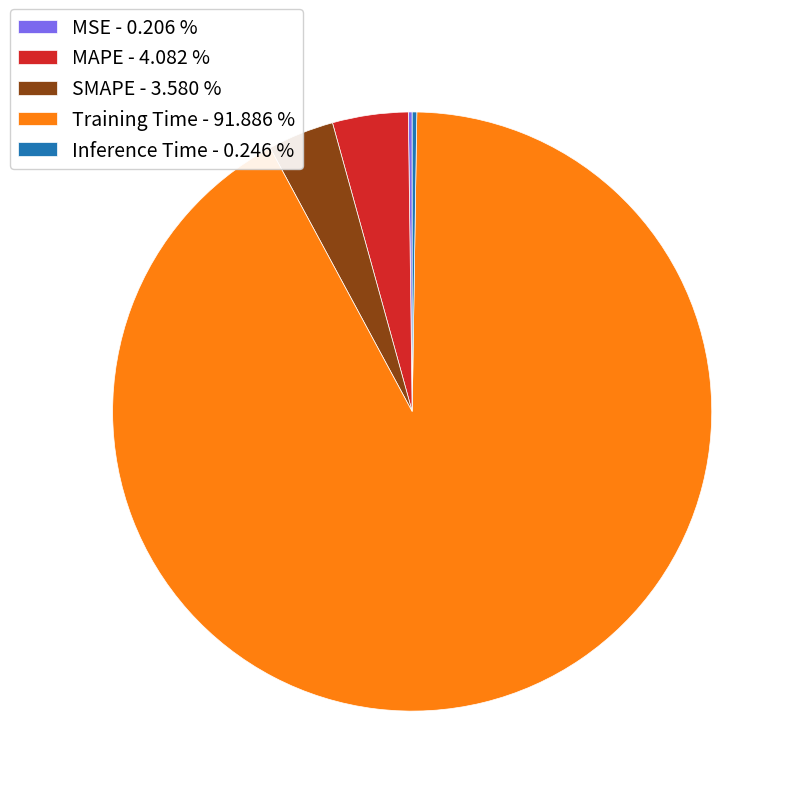

Does any single category account for the majority?

Yes